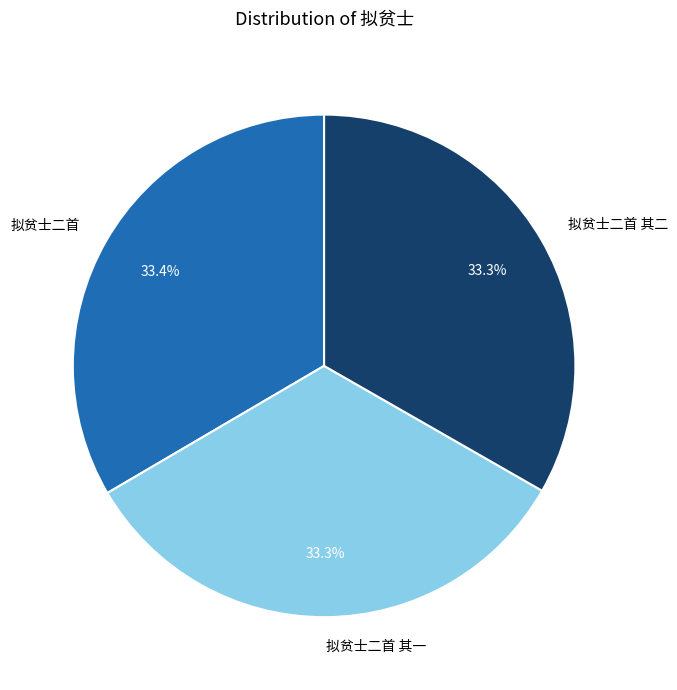

Is the sum of 拟贫士二首 and 拟贫士二首 其一 greater than half?

Yes